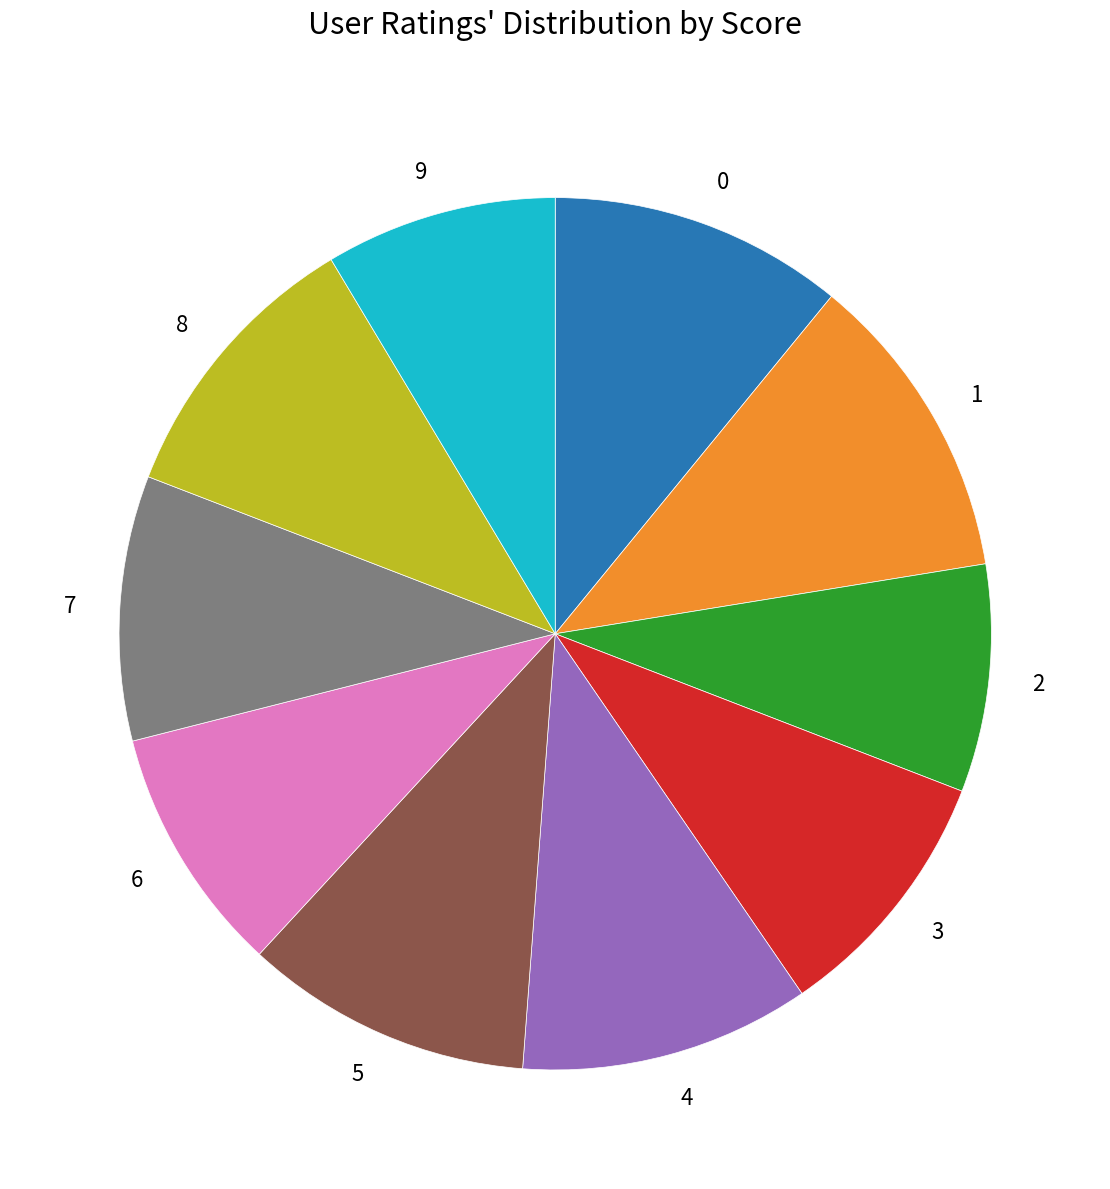

How many slices are in this pie chart?

10